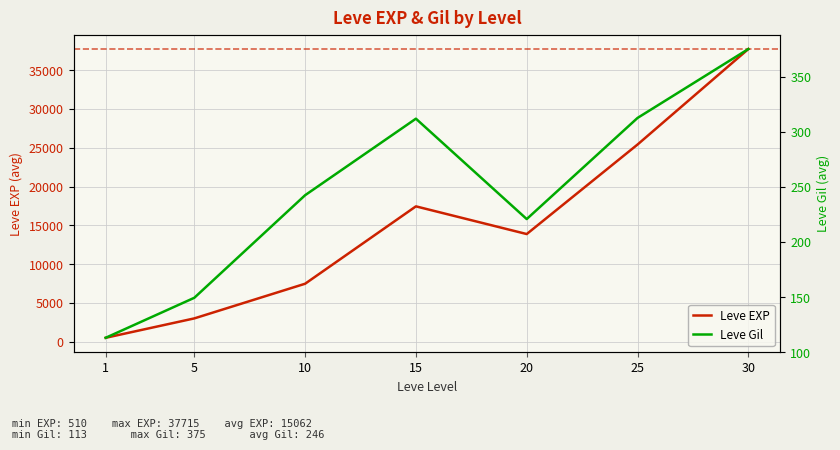

How many lines are shown in the chart?

2